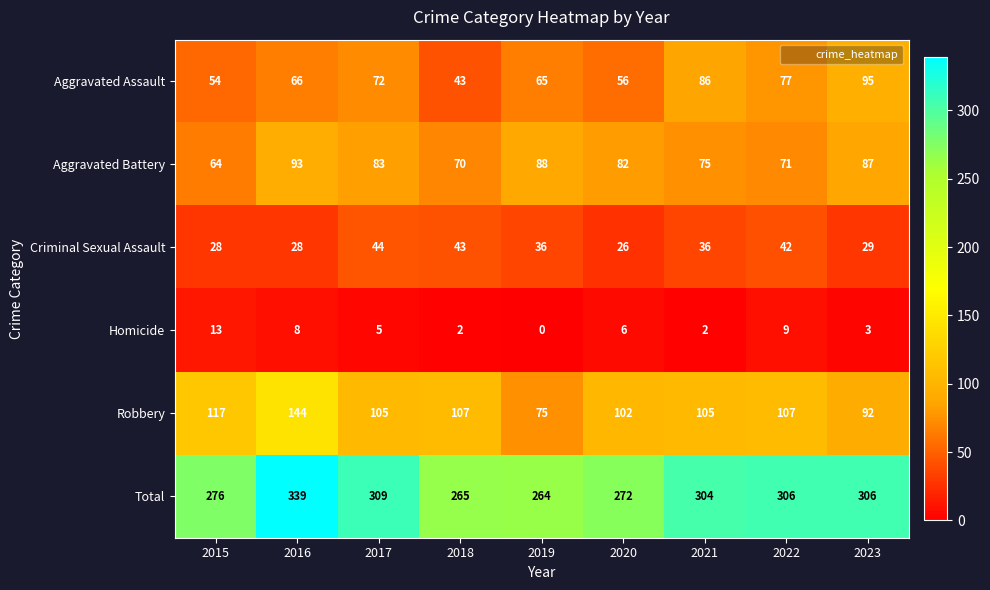

What is the difference between the maximum and second lowest values in the Criminal Sexual Assault series?

16